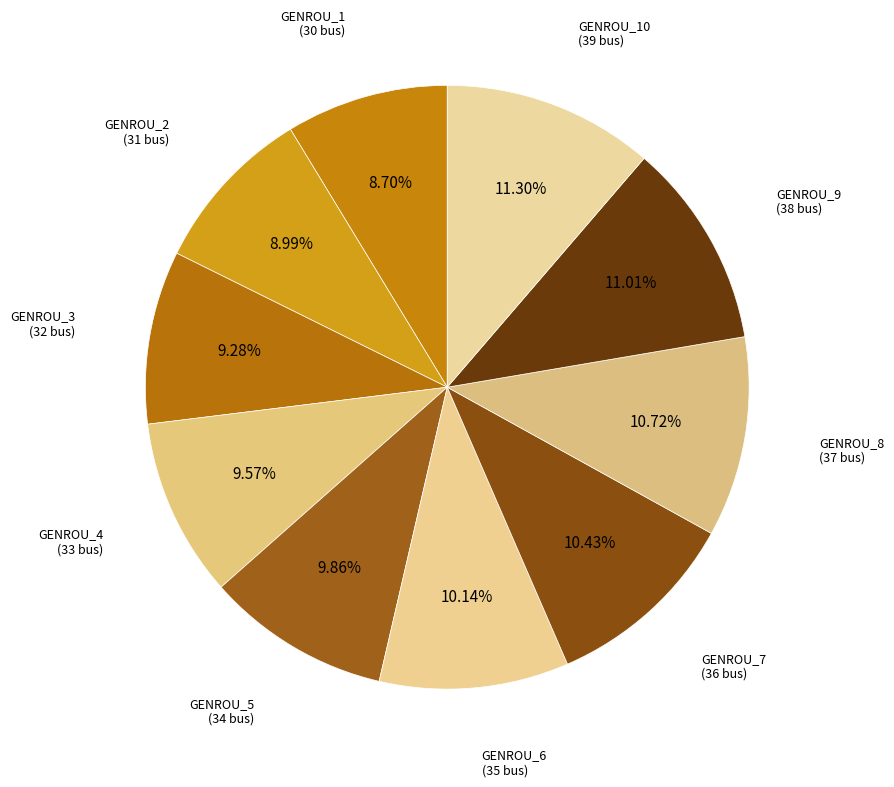

How many segments does this pie chart have?

10